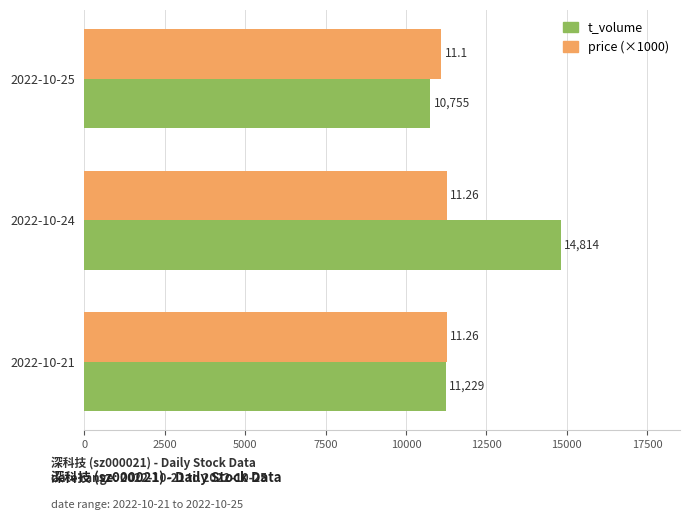

Which series has the widest spread of values?

t_volume